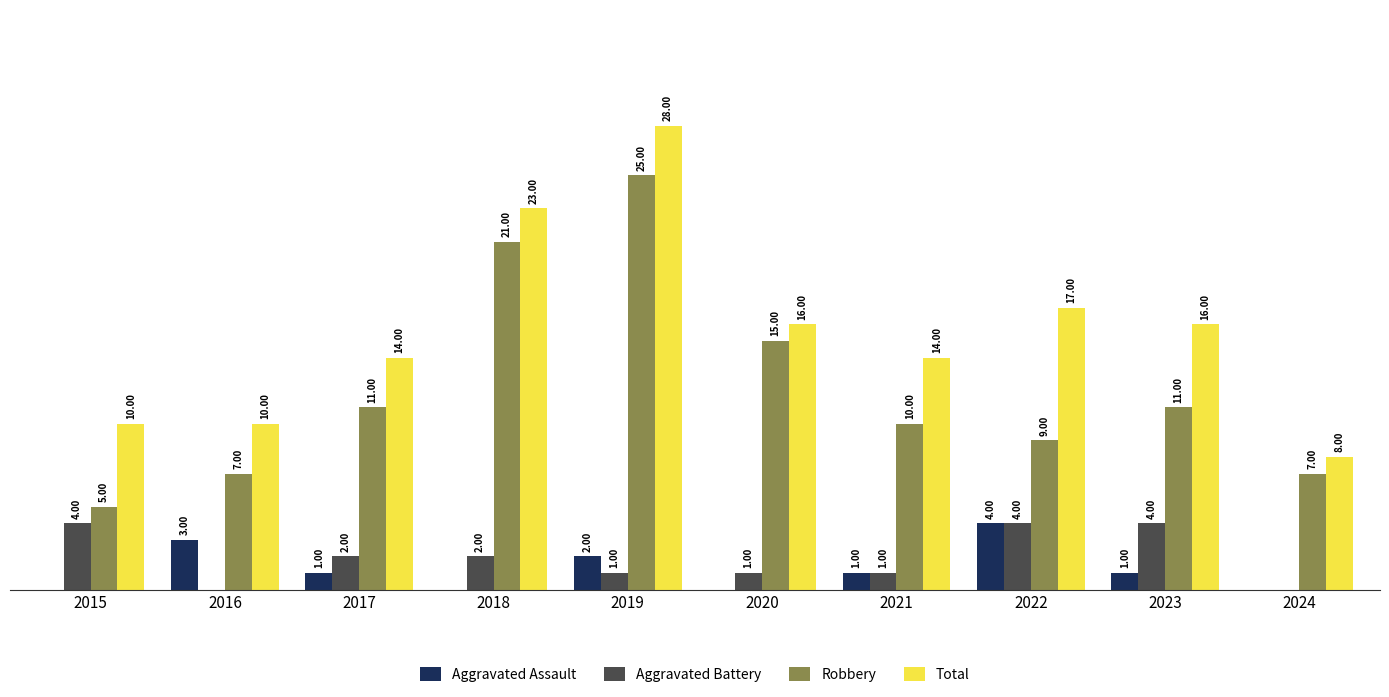

Between 2018 and 2023, which series saw the biggest shift?

Robbery